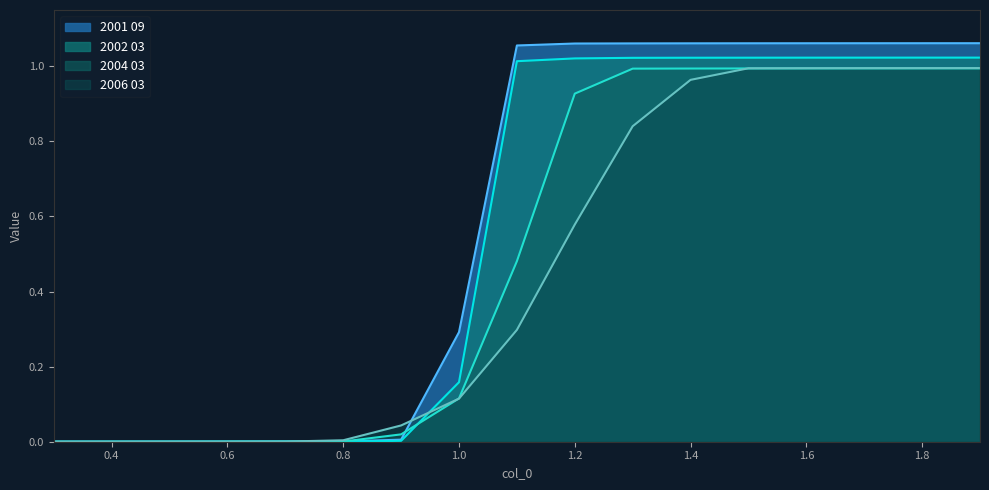

The value of 2002 03 at 0.5 is 0.0. True or false?

True